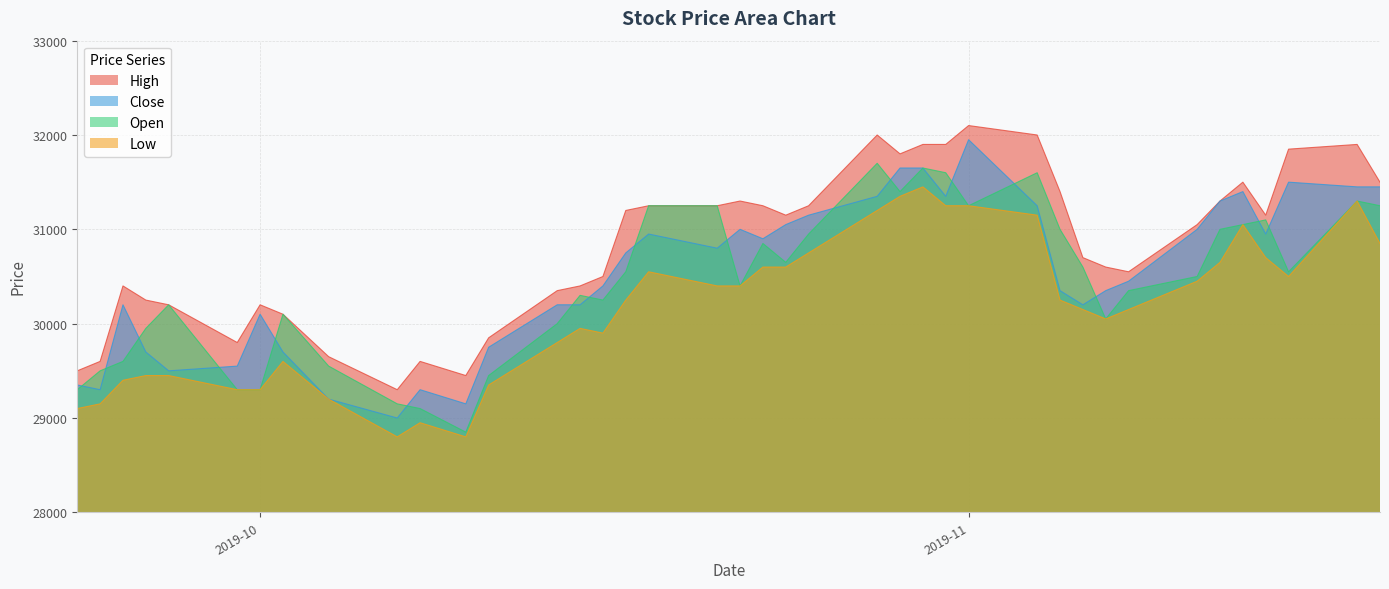

Which series has the largest total across all categories?

High